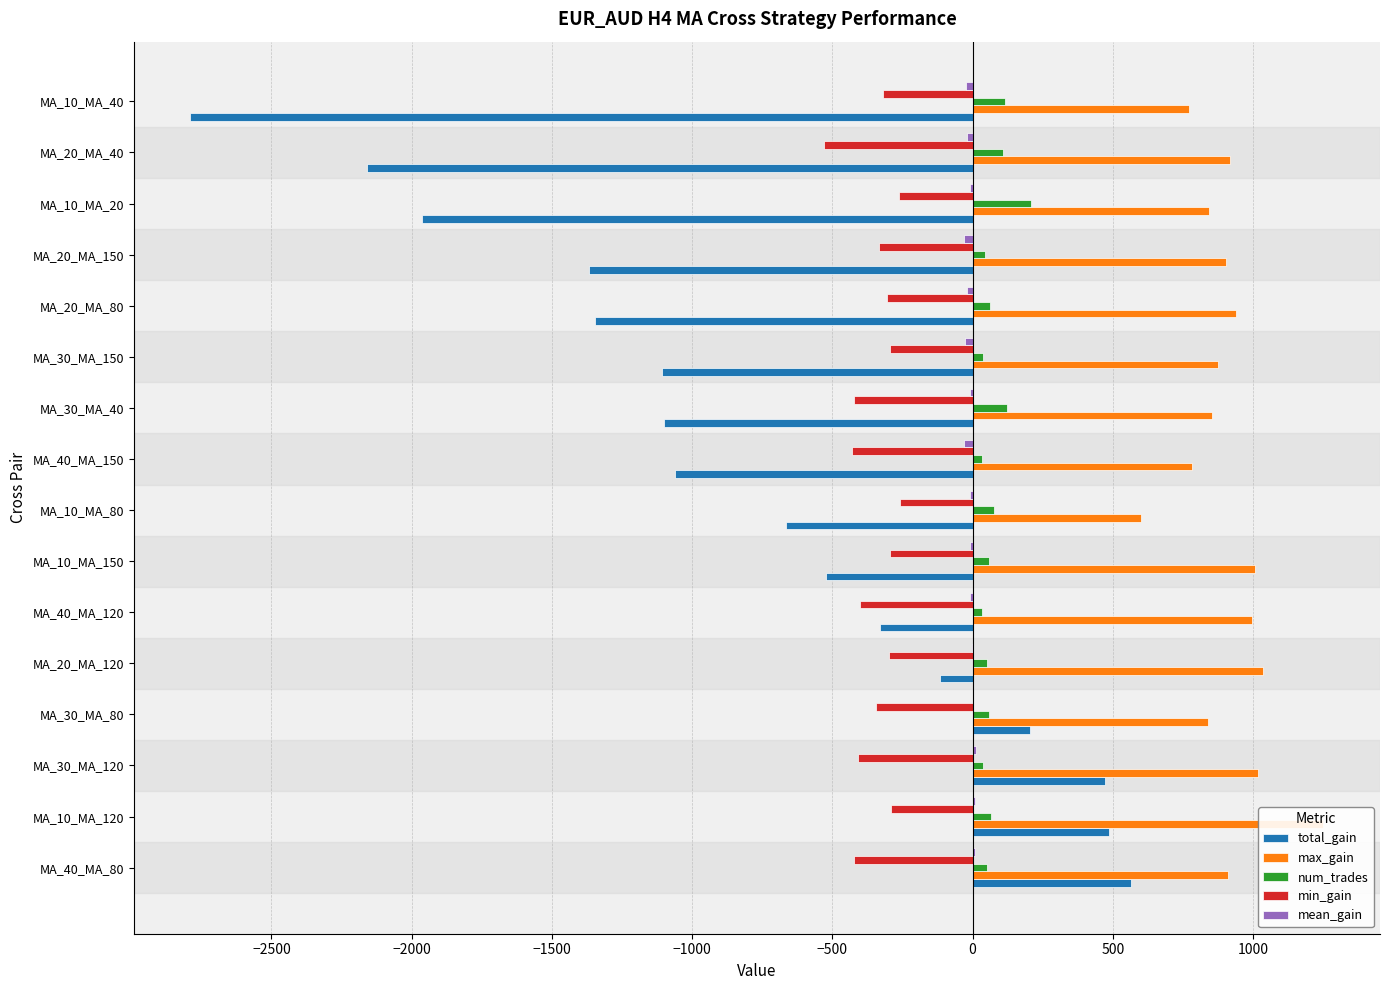

Reading right to left, what are all the values shown in this chart?

total_gain: -2789	-2160	-1964	-1369	-1348	-1109	-1101	-1062	-664	-524	-330	-115	205	471	487	565
max_gain: 771	919	845	904	940	875	853	782	600	1007	997	1035	839	1017	1251	911
num_trades: 115	109	209	44	64	39	124	33	78	58	35	50	57	39	66	53
min_gain: -318	-531	-263	-334	-306	-293	-424	-431	-260	-296	-402	-299	-345	-410	-291	-424
mean_gain: -24	-19	-9	-31	-21	-28	-8	-32	-8	-9	-9	-2	3	12	7	10